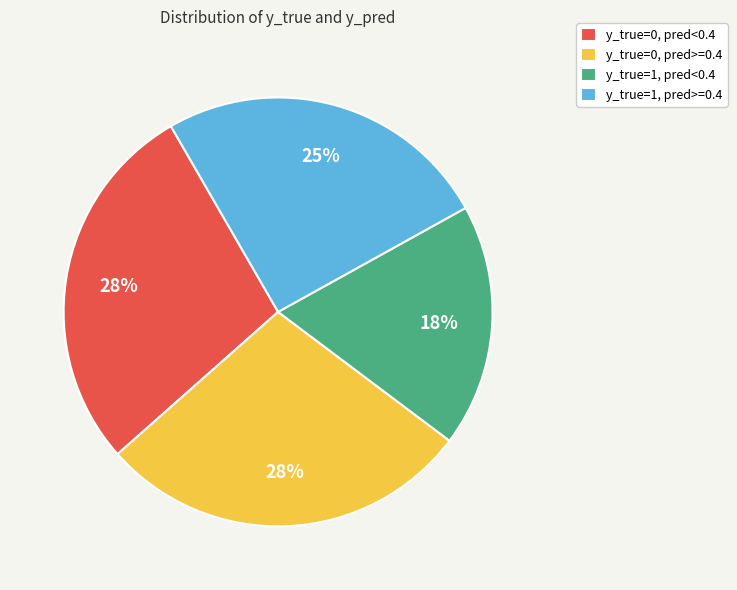

How many slices are in this pie chart?

4